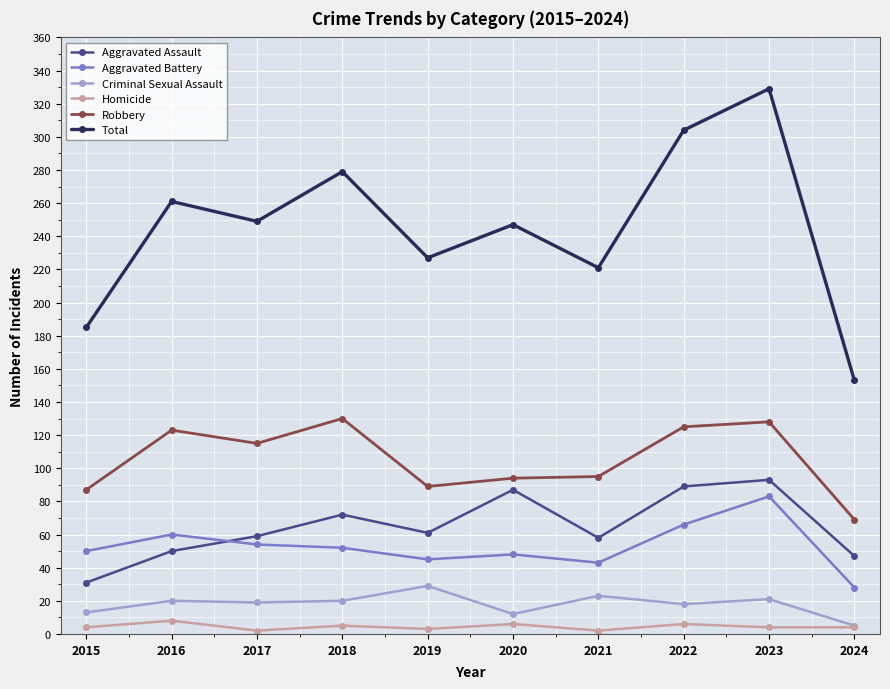

How many distinct data groups are displayed?

6